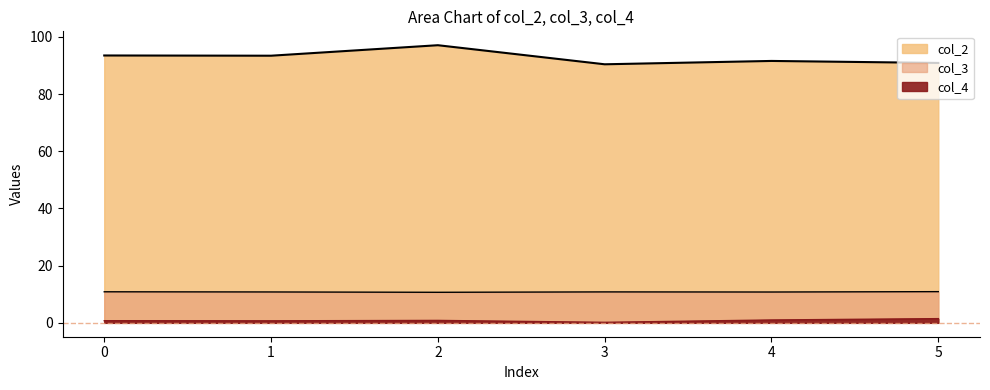

Reading left to right, extract all data points from this chart.

col_2: 93.5	93.4	97.1	90.4	91.6	90.9
col_3: 10.9	10.8	10.7	10.8	10.8	10.9
col_4: 0.8	0.7	0.8	0.2	1.0	1.5